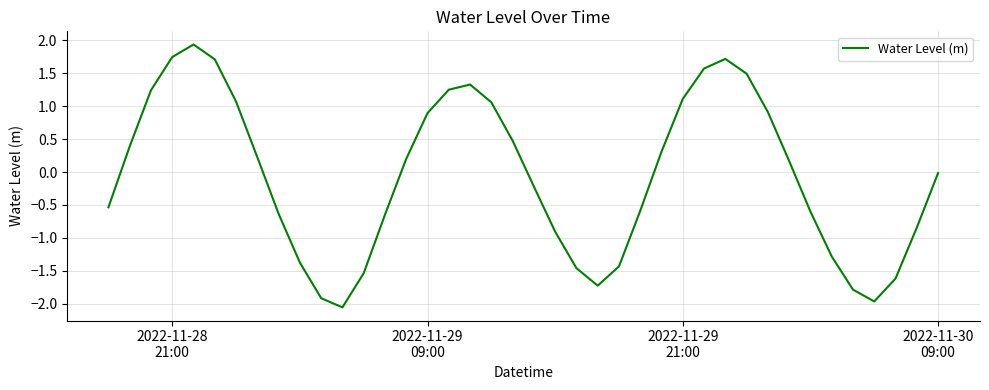

What is the maximum value shown in the chart?

1.9